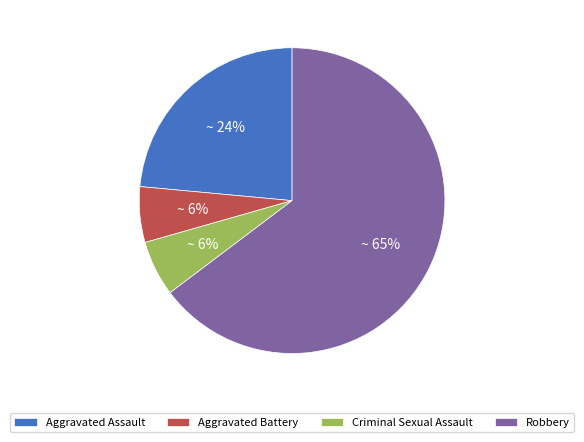

How many slices are in this pie chart?

4